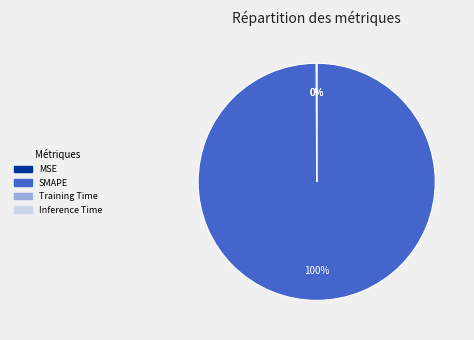

To the nearest percent, what is the average slice percentage?

25%